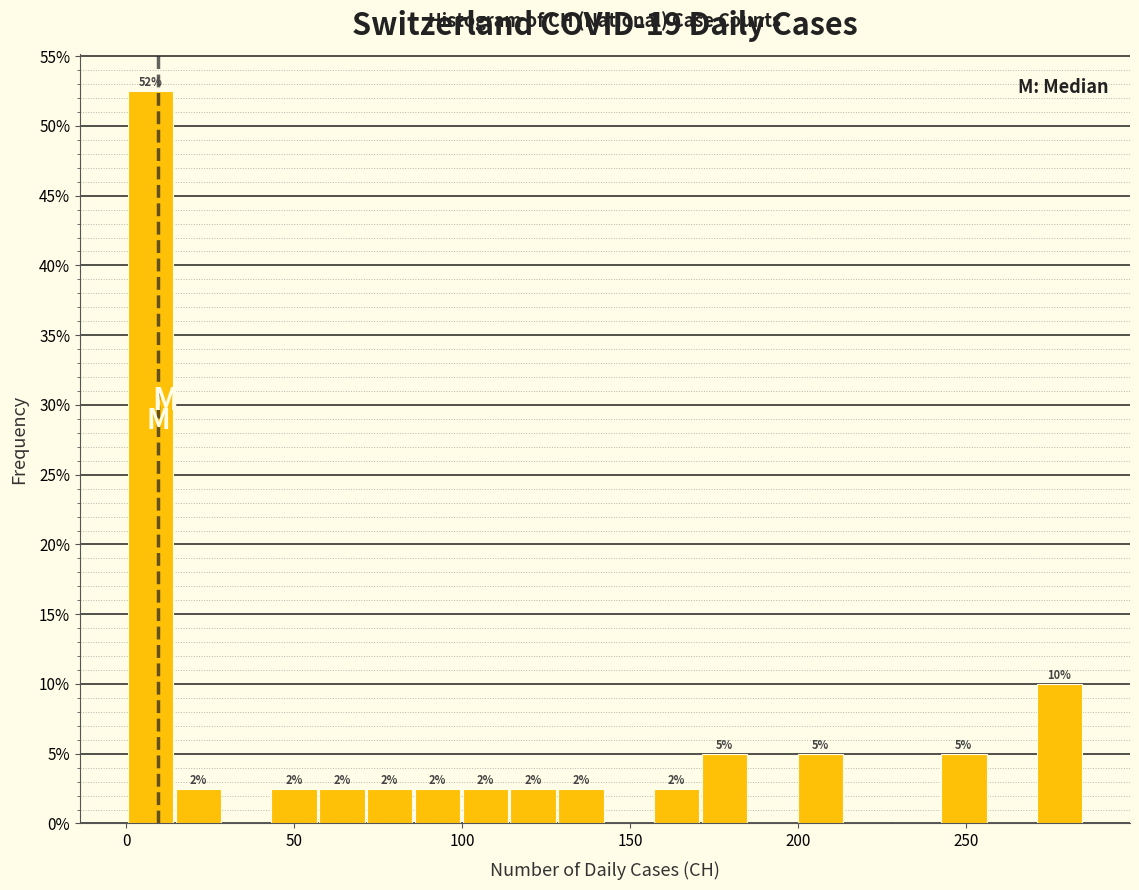

Around what value on the x-axis is the tallest bar? Give the approximate position of its centre, as read against the axis.

5